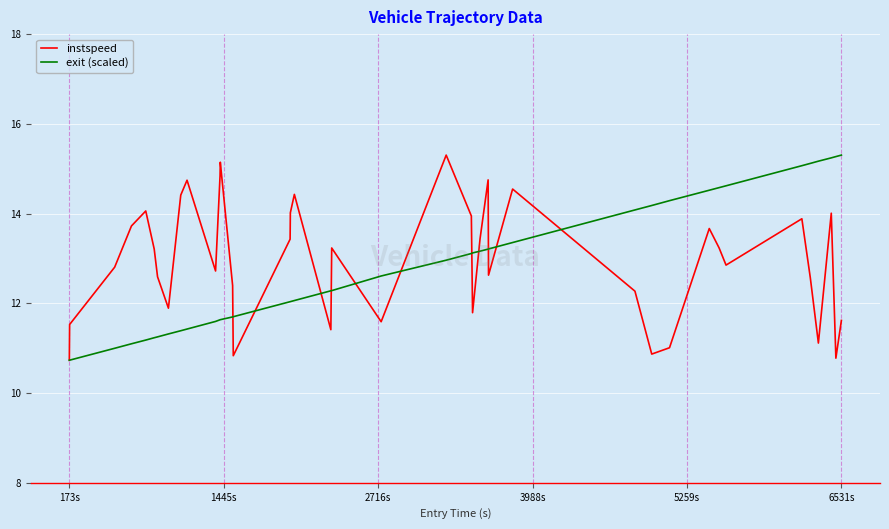

What is the greatest value displayed?

15.3